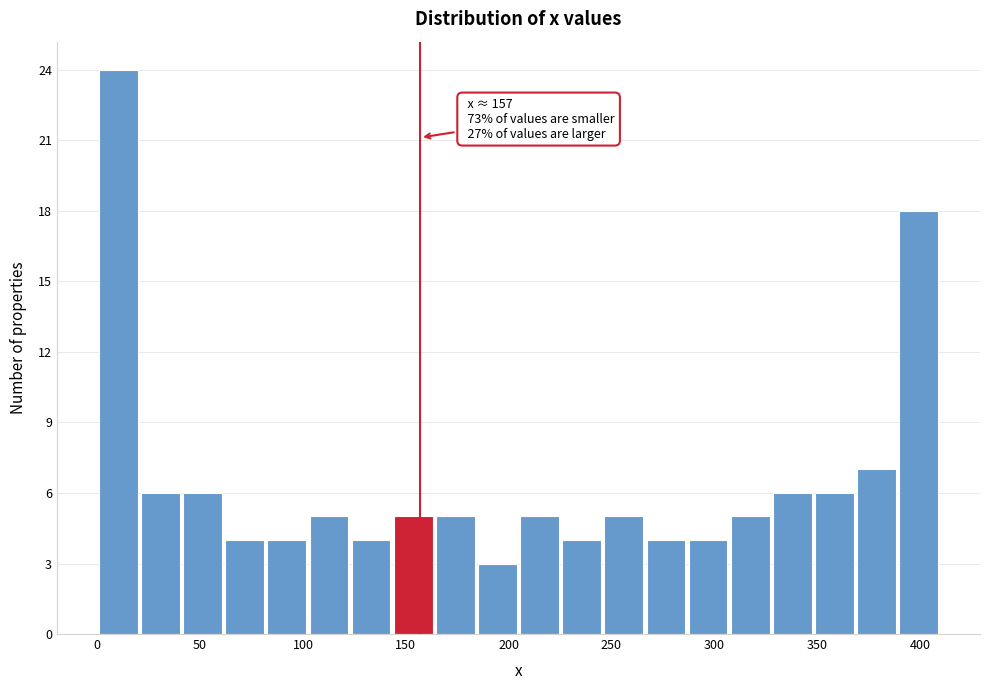

Over which range of the x-axis is the bar tallest?

0 to 20